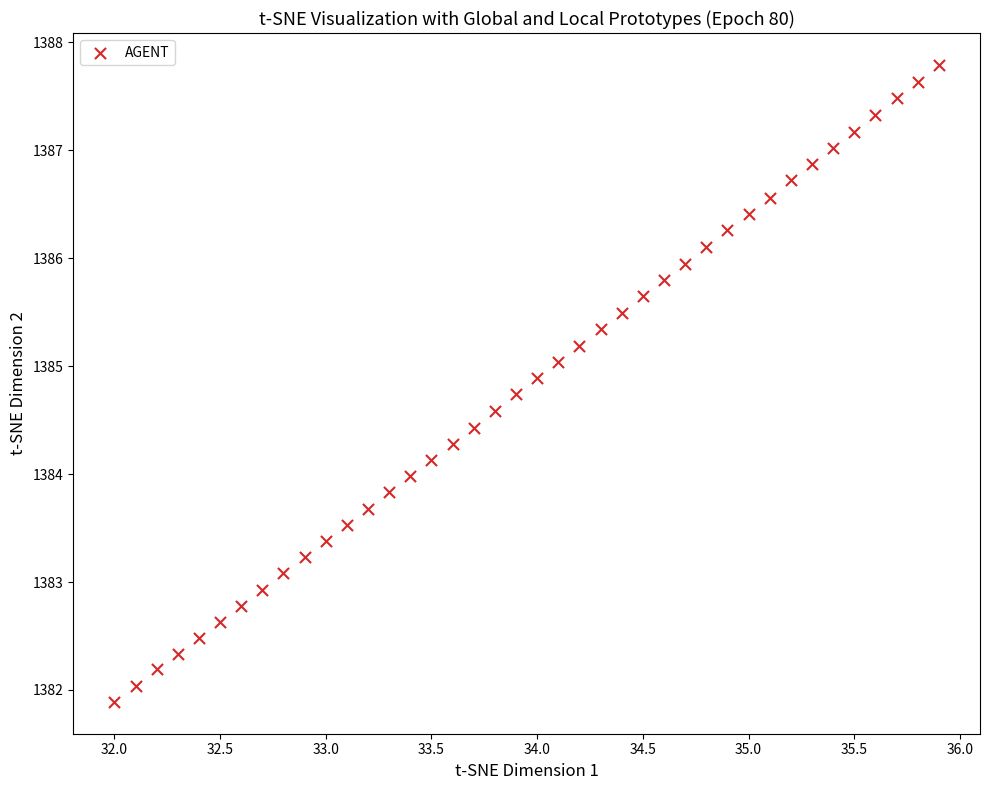

What is the range of Y values (max minus min)?

5.9